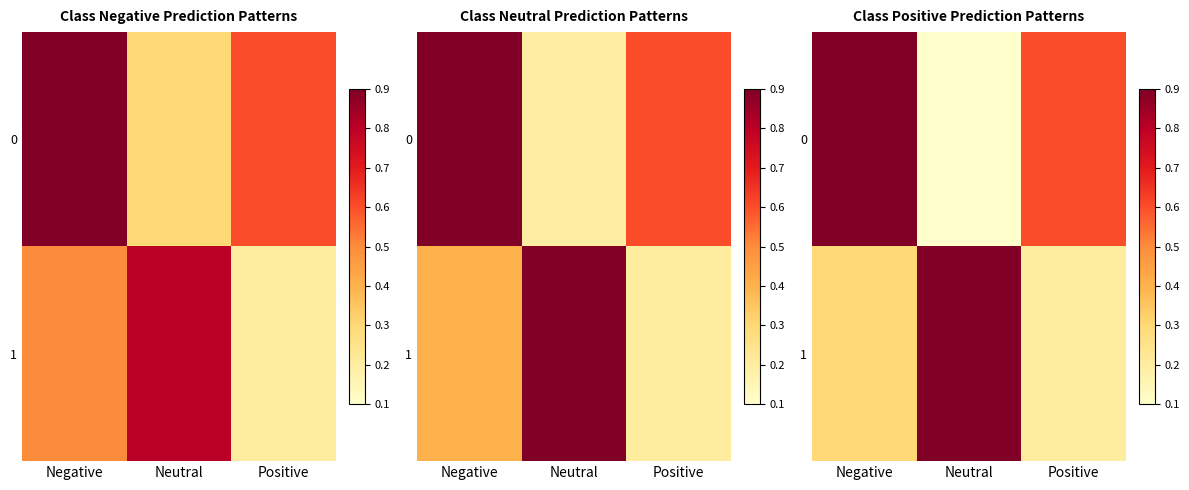

The 0 series shows 0.1 at Neutral. True or false?

True